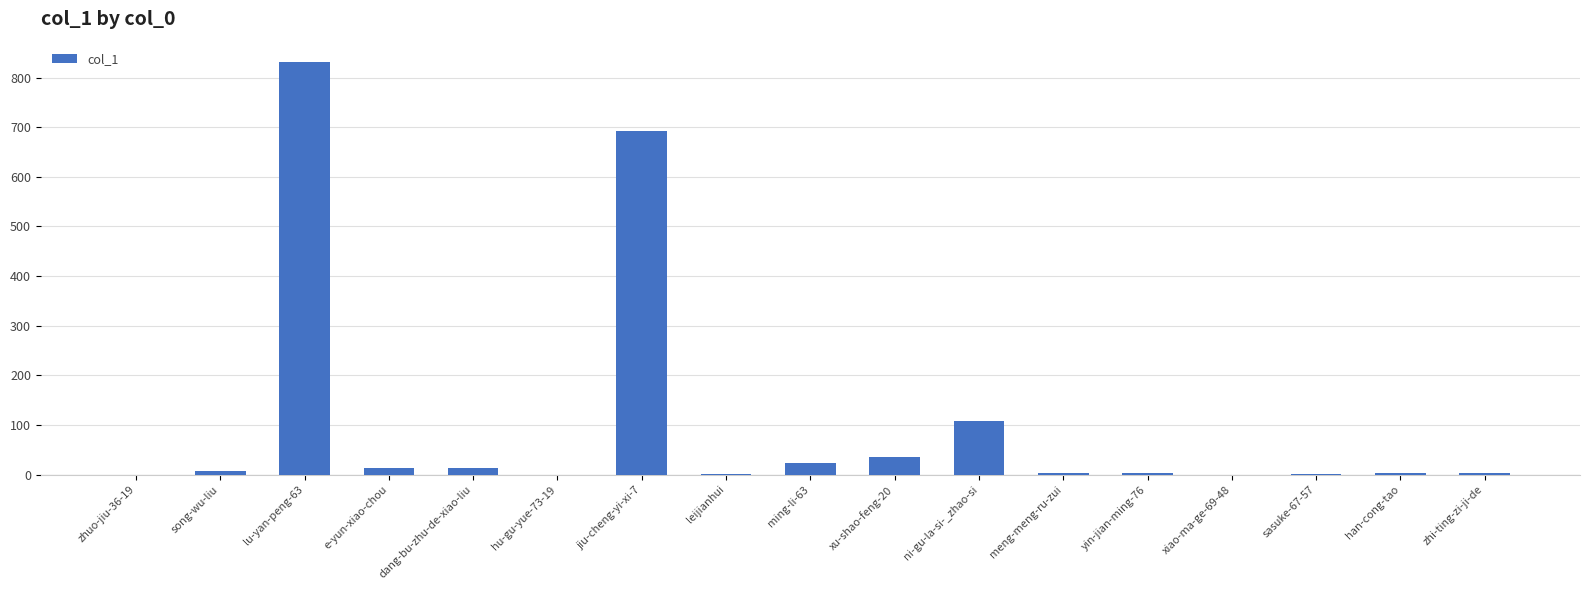

Which has a higher value, dang-bu-zhu-de-xiao-liu or zhuo-jiu-36-19?

dang-bu-zhu-de-xiao-liu